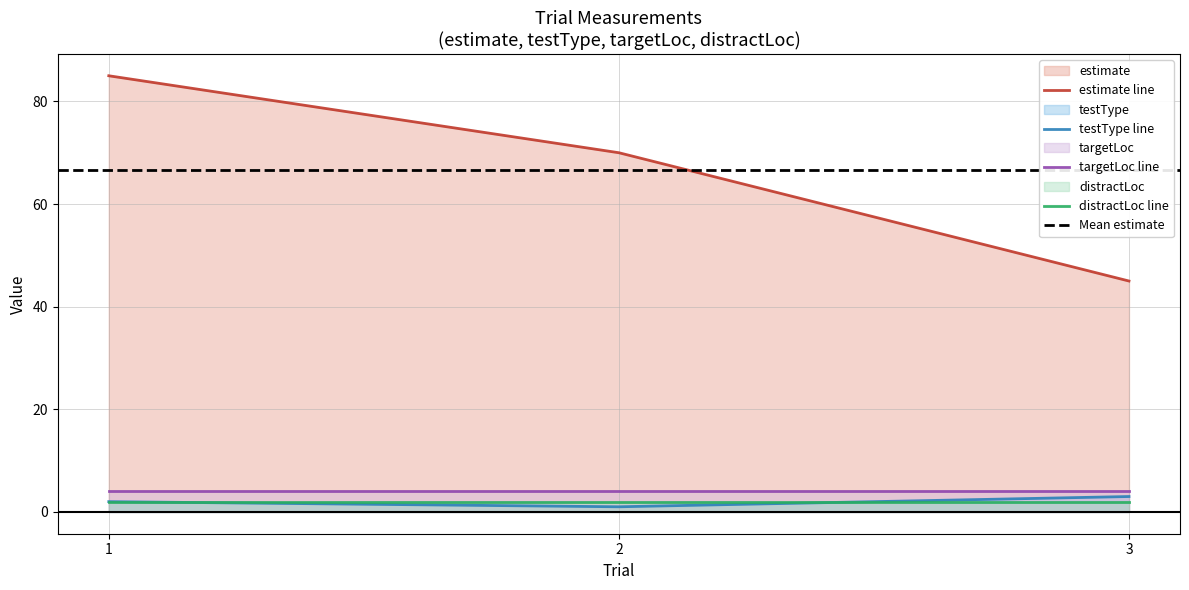

Which category has the highest value across all series?

1